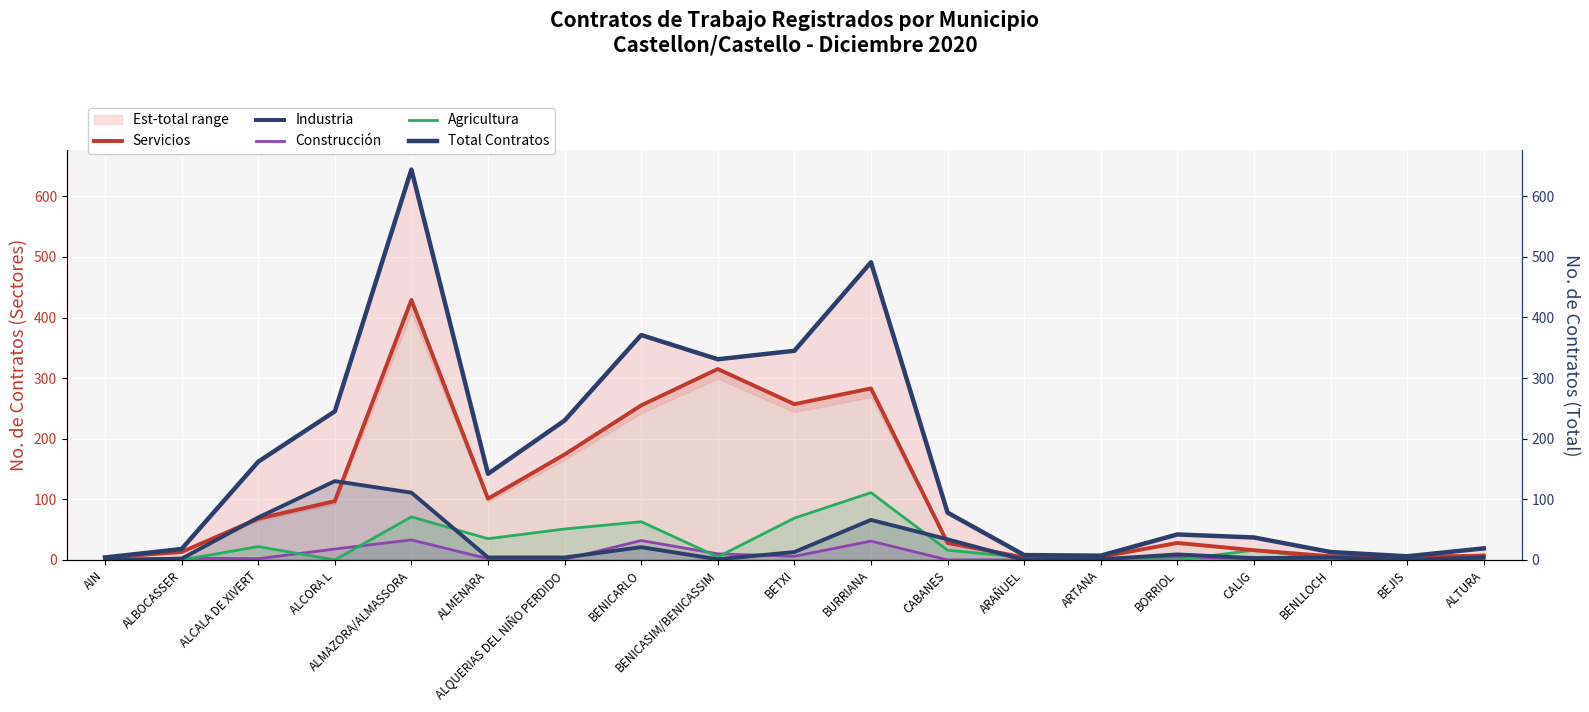

What is the greatest value displayed?

644